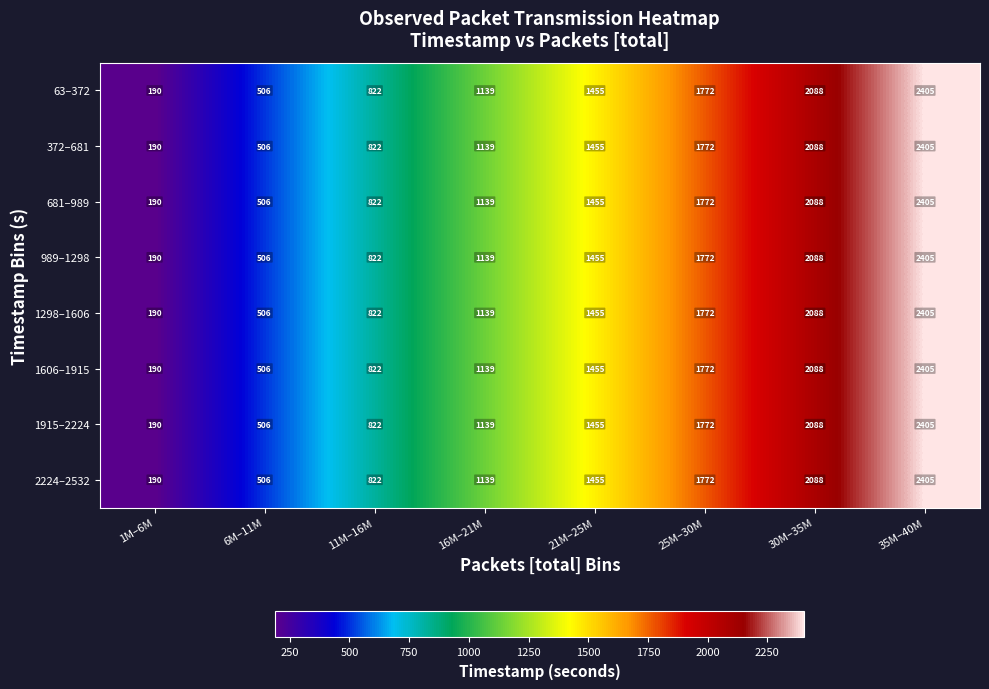

Is it true that 63–372 equals 190 at 1M–6M?

True